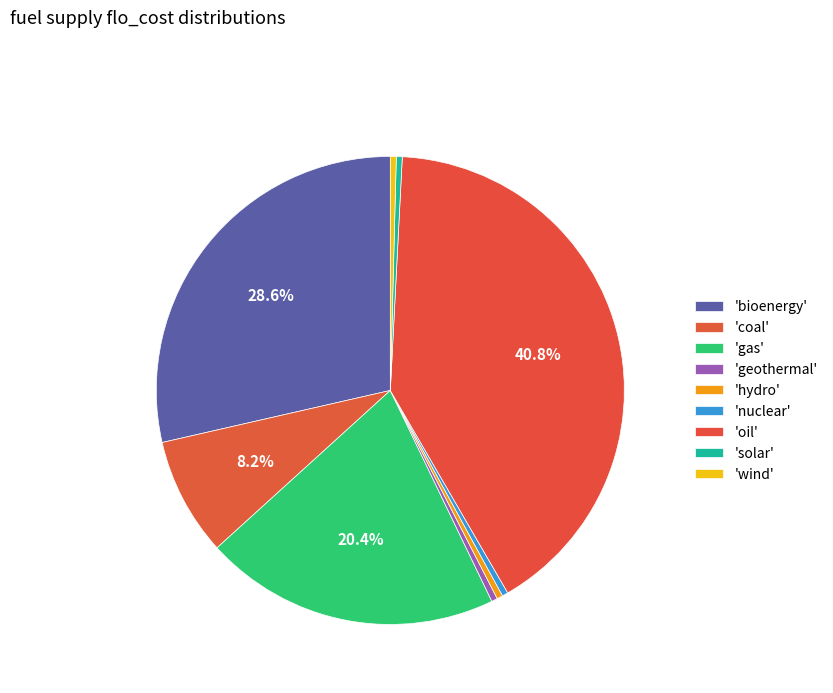

What is the largest slice in the pie chart?

oil